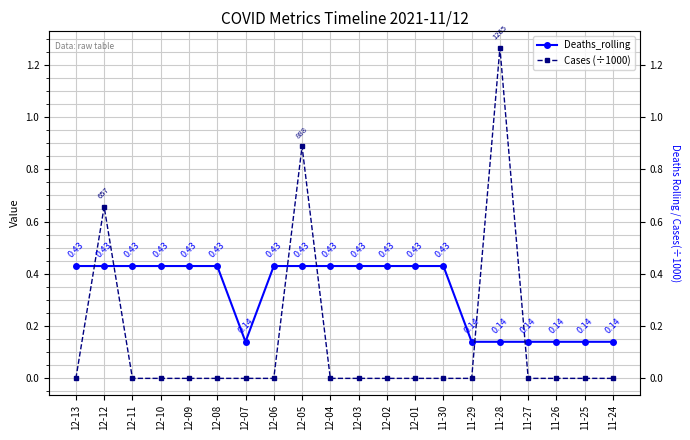

At how many categories does at least one series exceed 0?

20